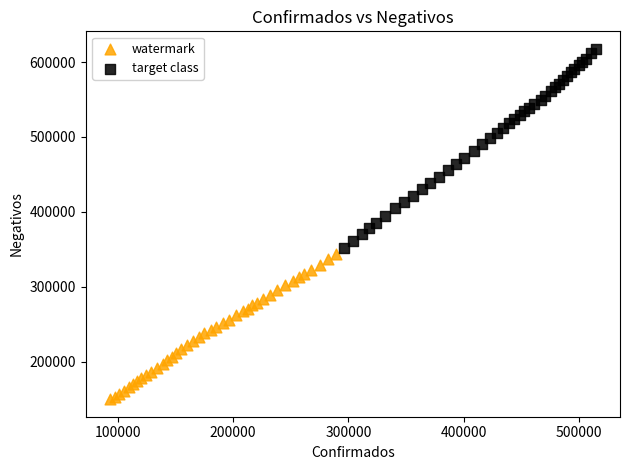

Which series contains the lowest Y value?

watermark